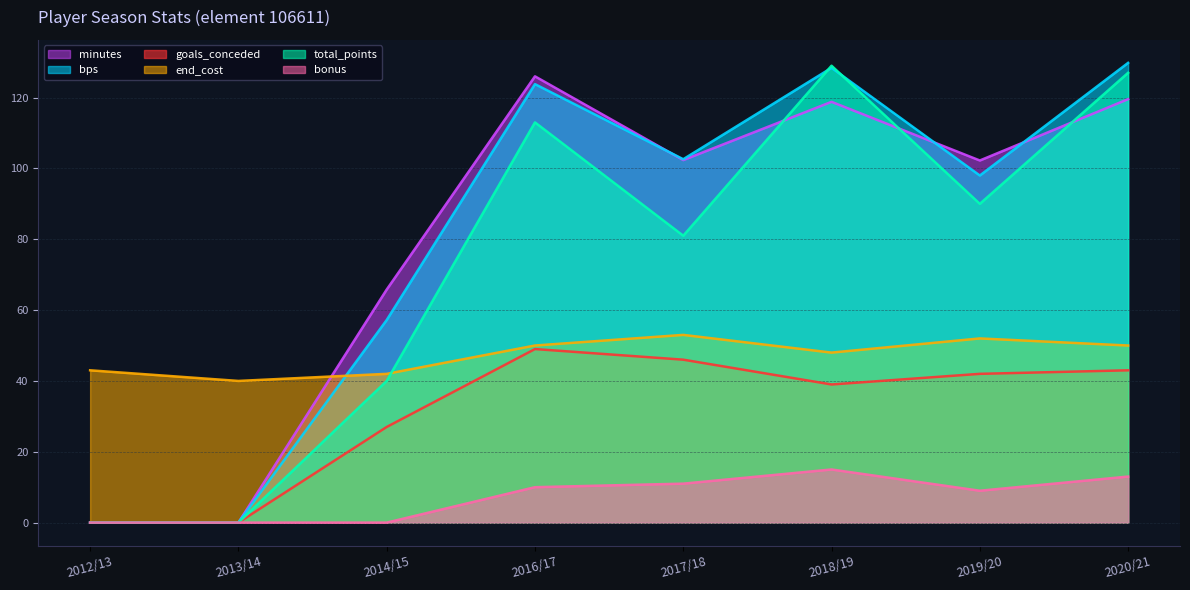

True or false: goals_conceded has more than 2 interior local peaks.

False